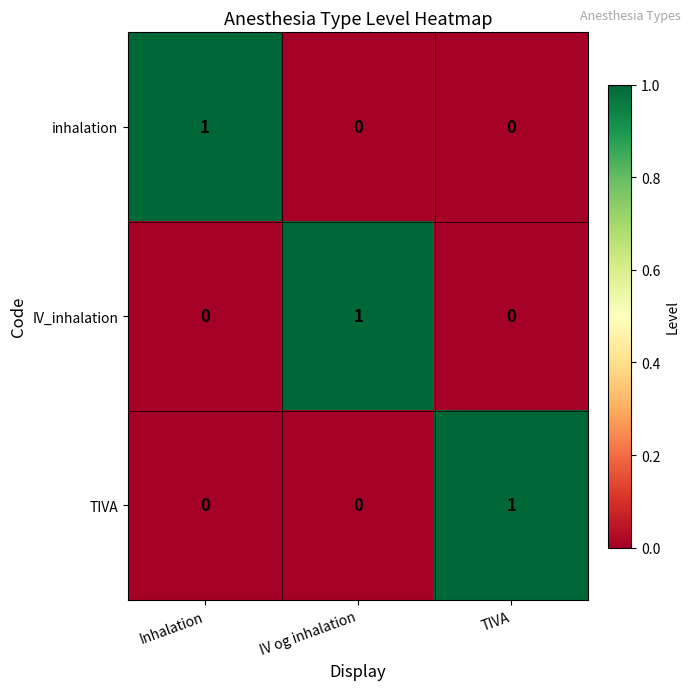

Reading right to left, list all the values displayed in this chart.

inhalation: 0	0	1
IV_inhalation: 0	1	0
TIVA: 1	0	0